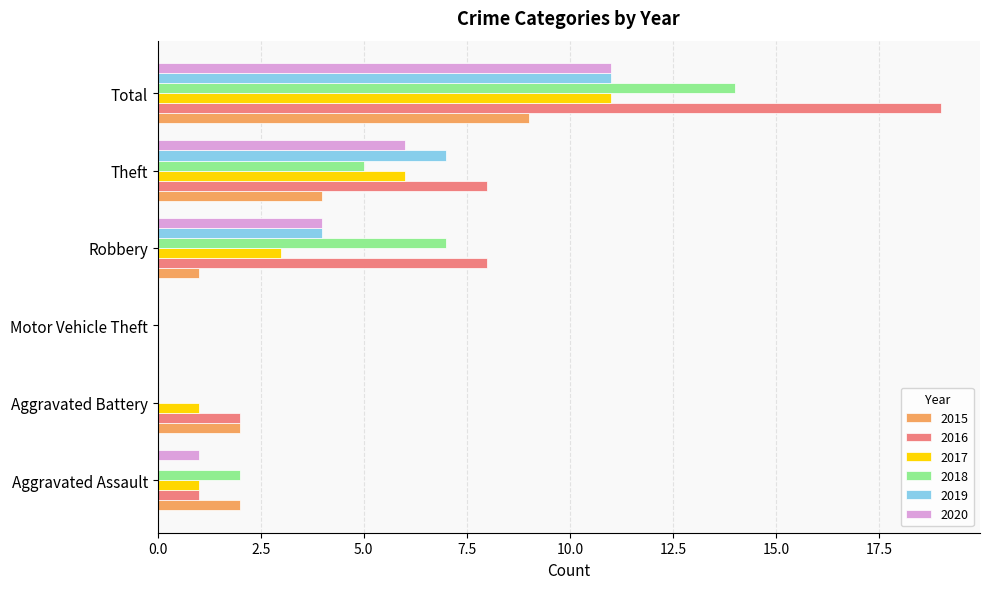

What value does the 2016 series have at Total?

19